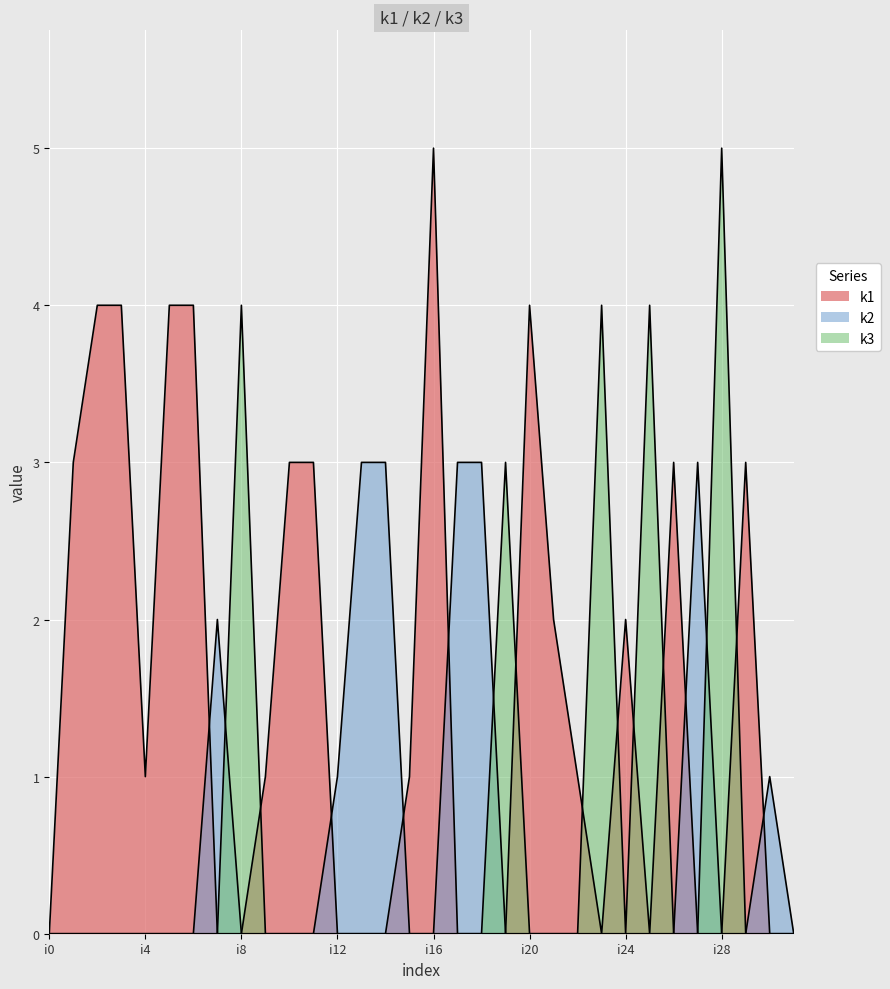

At which category does k1 reach its first local valley?

i4